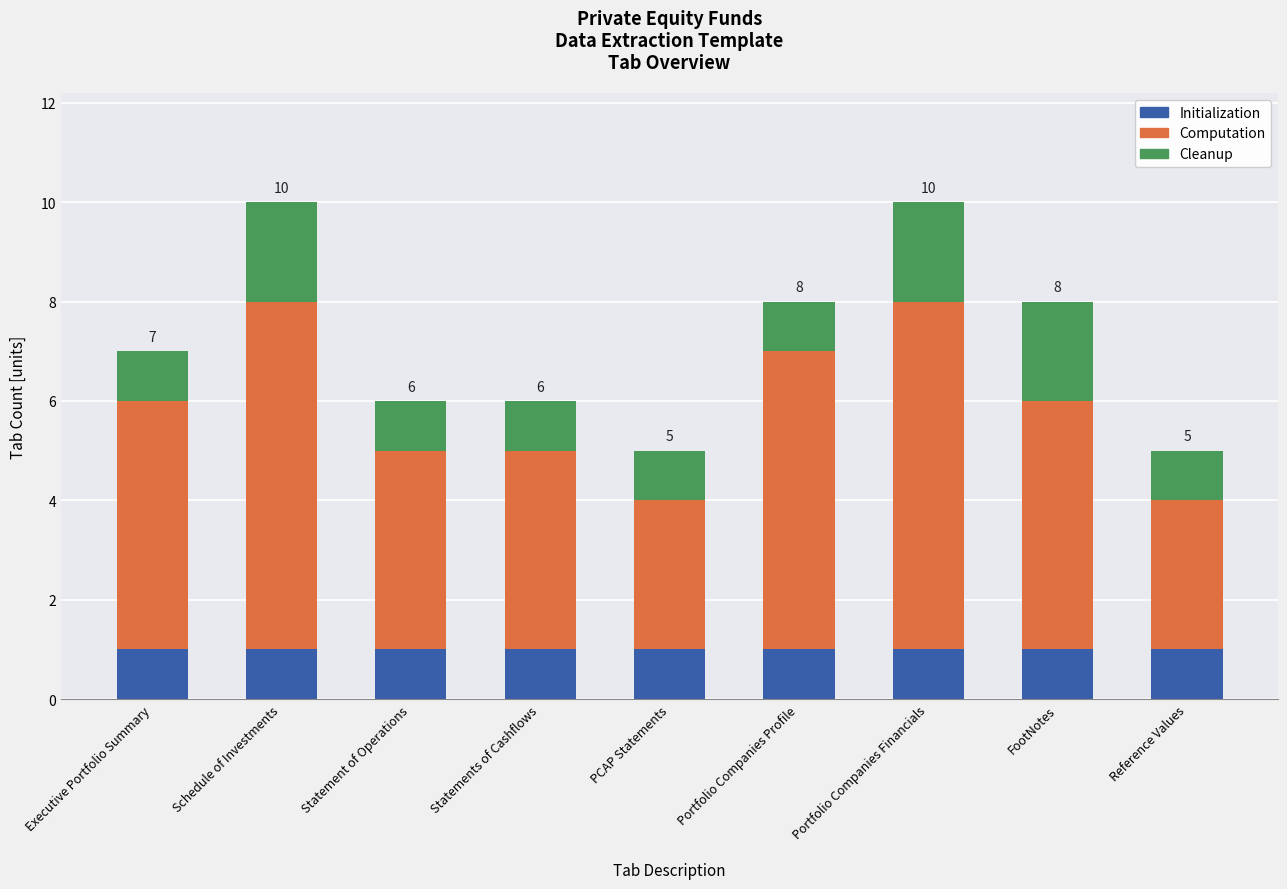

Is it true that Initialization equals 0 at Reference Values?

False